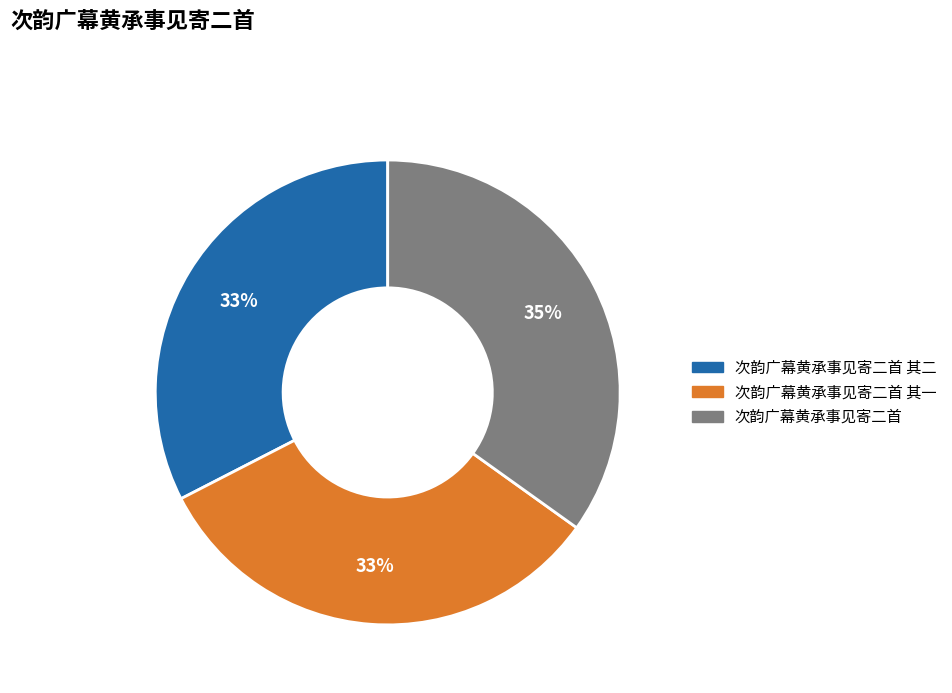

Is the sum of 次韵广幕黄承事见寄二首 其一 and 次韵广幕黄承事见寄二首 greater than half?

Yes